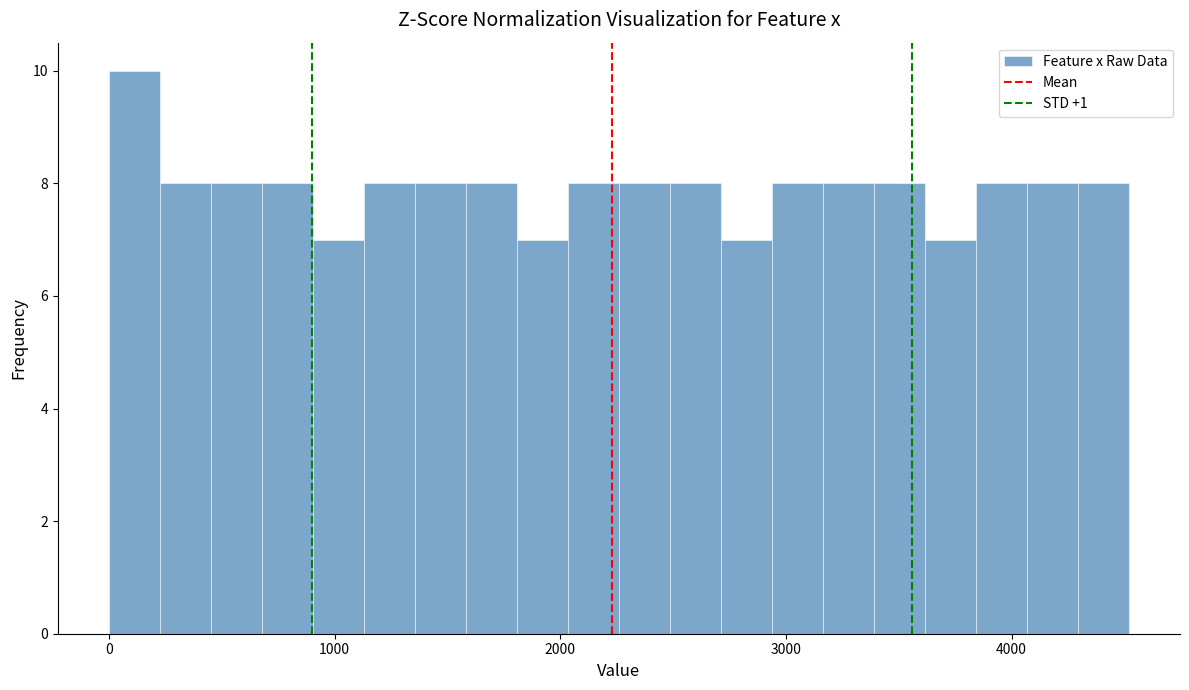

Around what value on the x-axis is the tallest bar? Give the approximate position of its centre, as read against the axis.

100